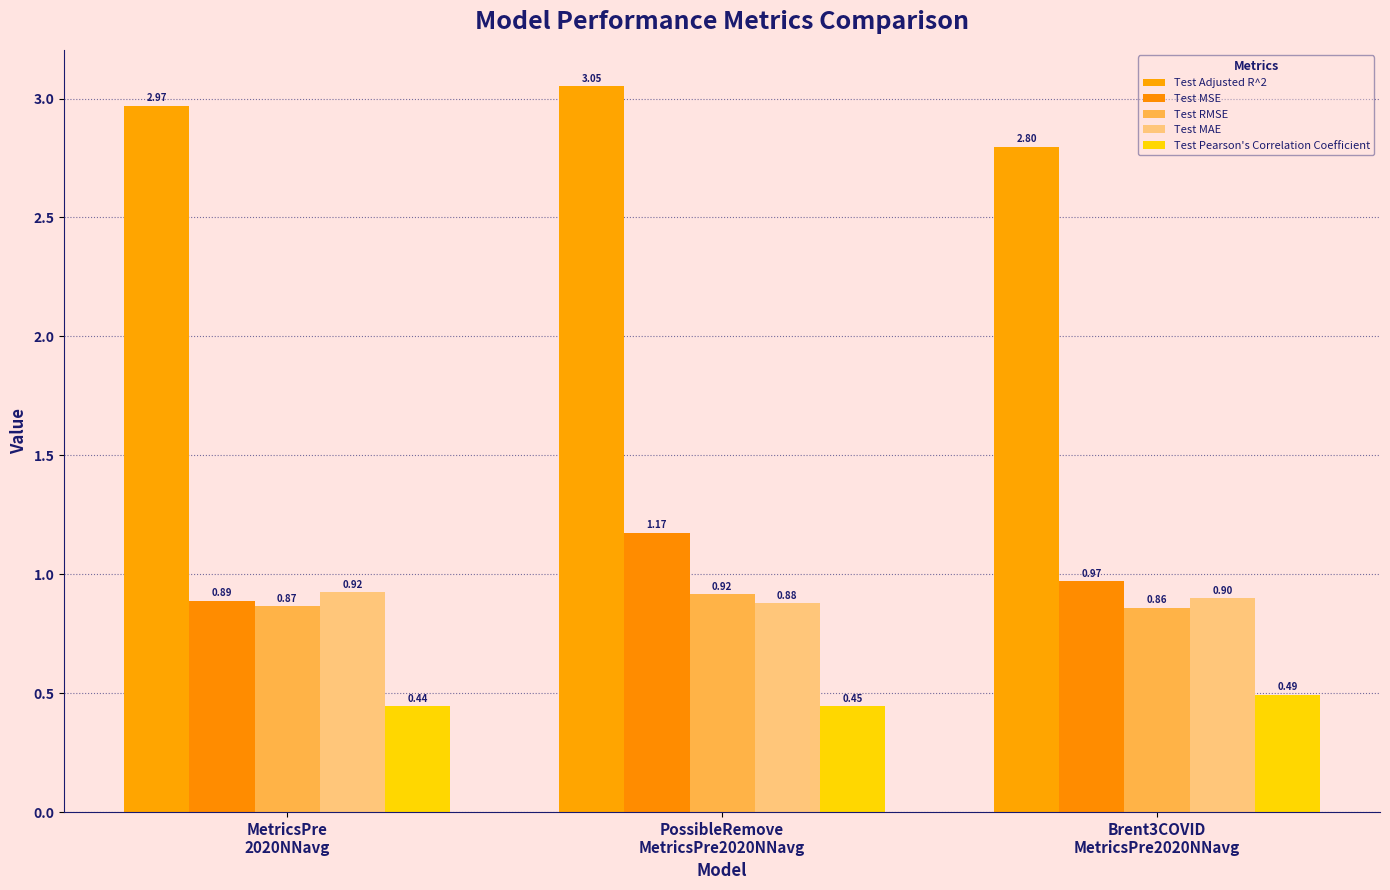

Reading right to left, what are all the values shown in this chart?

Test Adjusted R^2: Brent3COVID
MetricsPre2020NNavg=2.8	PossibleRemove
MetricsPre2020NNavg=3.1	MetricsPre
2020NNavg=3.0
Test MSE: Brent3COVID
MetricsPre2020NNavg=1.0	PossibleRemove
MetricsPre2020NNavg=1.2	MetricsPre
2020NNavg=0.9
Test RMSE: Brent3COVID
MetricsPre2020NNavg=0.9	PossibleRemove
MetricsPre2020NNavg=0.9	MetricsPre
2020NNavg=0.9
Test MAE: Brent3COVID
MetricsPre2020NNavg=0.9	PossibleRemove
MetricsPre2020NNavg=0.9	MetricsPre
2020NNavg=0.9
Test Pearson's Correlation Coefficient: Brent3COVID
MetricsPre2020NNavg=0.5	PossibleRemove
MetricsPre2020NNavg=0.4	MetricsPre
2020NNavg=0.4